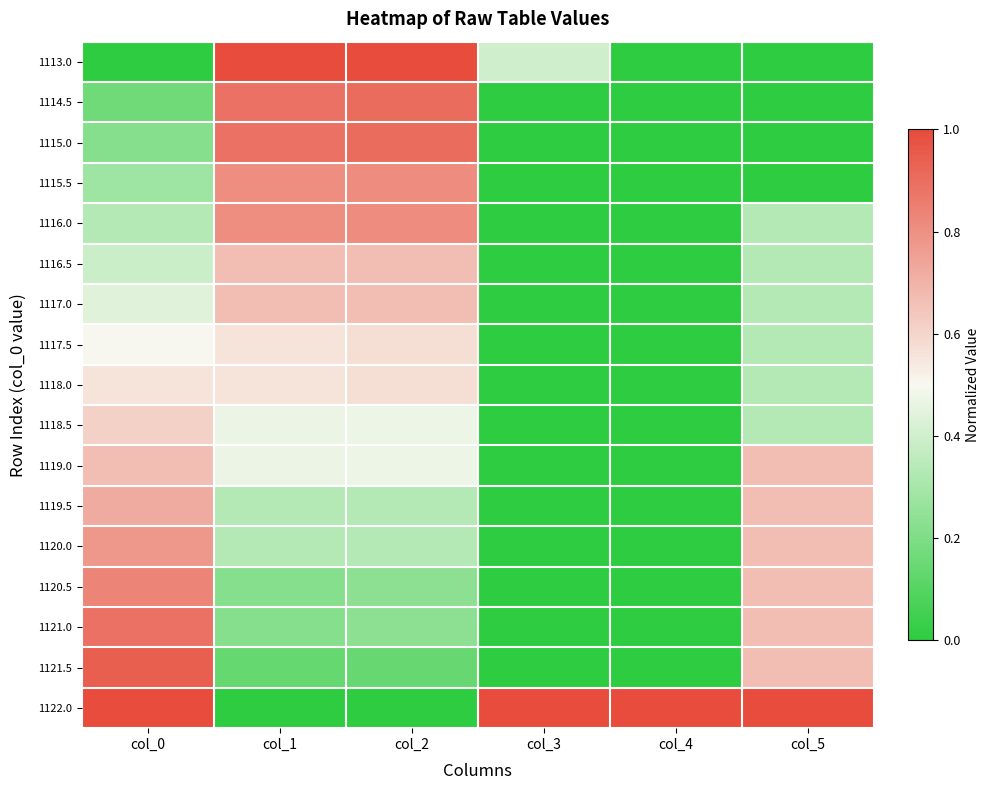

Reading right to left, what are all the values shown in this chart?

1113.0: col_5=0.0	col_4=0.0	col_3=0.4	col_2=1.0	col_1=1.0	col_0=0.0
1114.5: col_5=0.0	col_4=0.0	col_3=0.0	col_2=0.9	col_1=0.9	col_0=0.2
1115.0: col_5=0.0	col_4=0.0	col_3=0.0	col_2=0.9	col_1=0.9	col_0=0.2
1115.5: col_5=0.0	col_4=0.0	col_3=0.0	col_2=0.8	col_1=0.8	col_0=0.3
1116.0: col_5=0.3	col_4=0.0	col_3=0.0	col_2=0.8	col_1=0.8	col_0=0.3
1116.5: col_5=0.3	col_4=0.0	col_3=0.0	col_2=0.7	col_1=0.7	col_0=0.4
1117.0: col_5=0.3	col_4=0.0	col_3=0.0	col_2=0.7	col_1=0.7	col_0=0.4
1117.5: col_5=0.3	col_4=0.0	col_3=0.0	col_2=0.6	col_1=0.6	col_0=0.5
1118.0: col_5=0.3	col_4=0.0	col_3=0.0	col_2=0.6	col_1=0.6	col_0=0.6
1118.5: col_5=0.3	col_4=0.0	col_3=0.0	col_2=0.5	col_1=0.5	col_0=0.6
1119.0: col_5=0.7	col_4=0.0	col_3=0.0	col_2=0.5	col_1=0.5	col_0=0.7
1119.5: col_5=0.7	col_4=0.0	col_3=0.0	col_2=0.3	col_1=0.3	col_0=0.7
1120.0: col_5=0.7	col_4=0.0	col_3=0.0	col_2=0.3	col_1=0.3	col_0=0.8
1120.5: col_5=0.7	col_4=0.0	col_3=0.0	col_2=0.2	col_1=0.2	col_0=0.8
1121.0: col_5=0.7	col_4=0.0	col_3=0.0	col_2=0.2	col_1=0.2	col_0=0.9
1121.5: col_5=0.7	col_4=0.0	col_3=0.0	col_2=0.1	col_1=0.1	col_0=0.9
1122.0: col_5=1.0	col_4=1.0	col_3=1.0	col_2=0.0	col_1=0.0	col_0=1.0